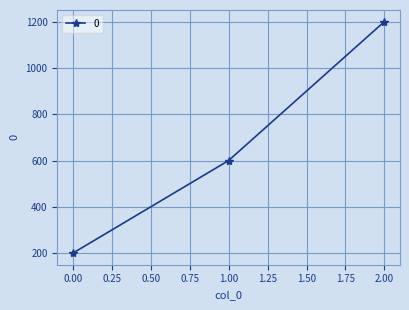

Does the chart have visible grid lines?

Yes